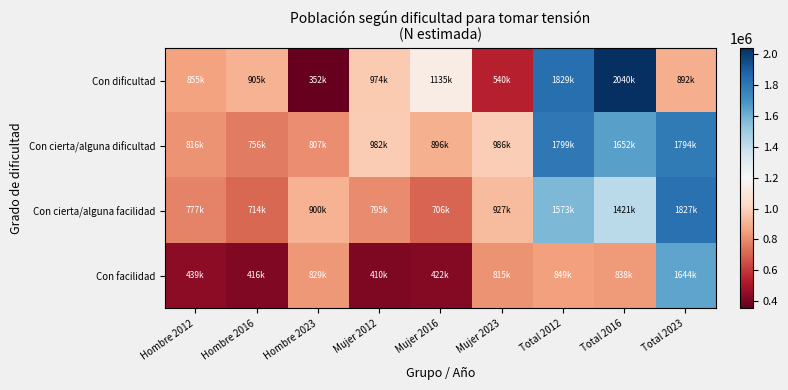

Which category has the highest value across all series?

Total 2016